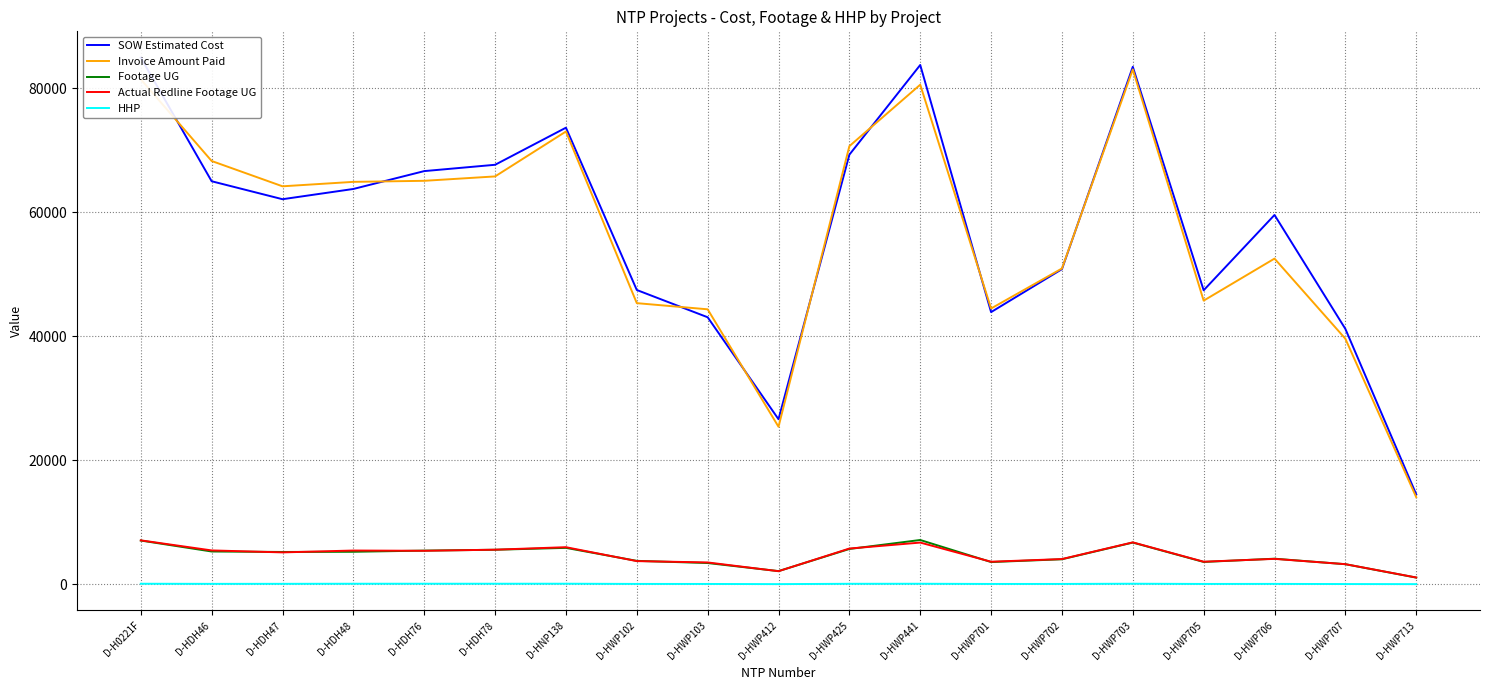

At D-HWP713, list the series in order from smallest to largest.

HHP, Footage UG, Actual Redline Footage UG, Invoice Amount Paid, SOW Estimated Cost